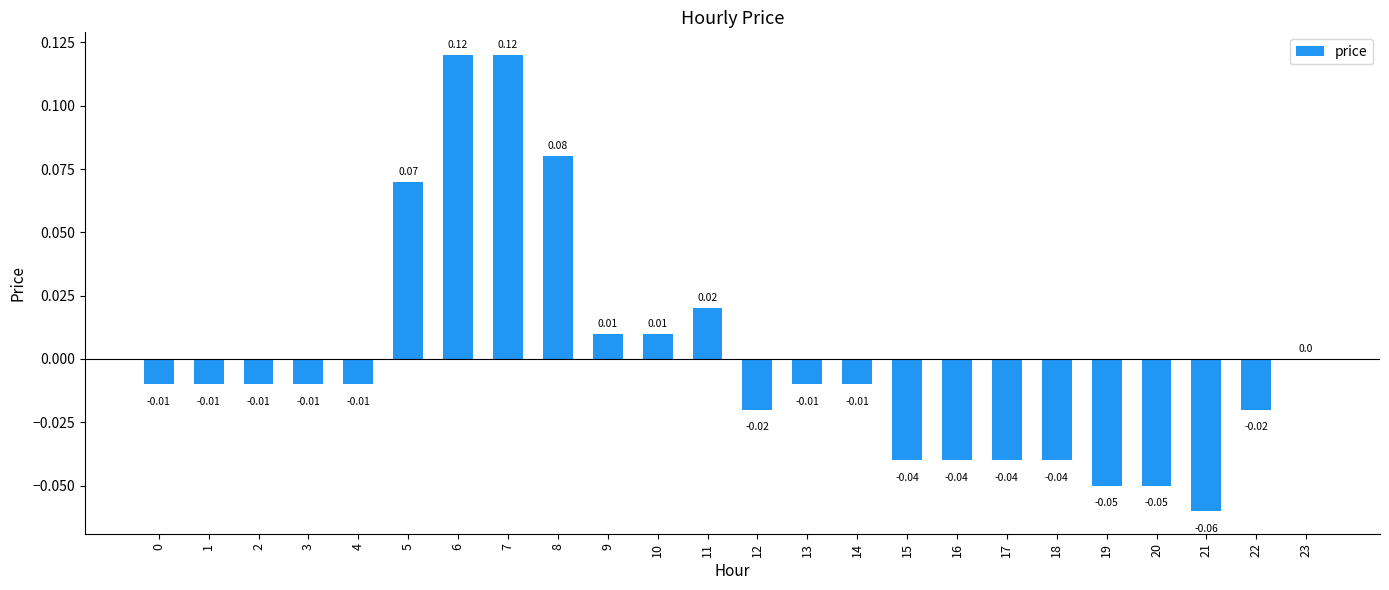

Count the number of categories in the chart.

24